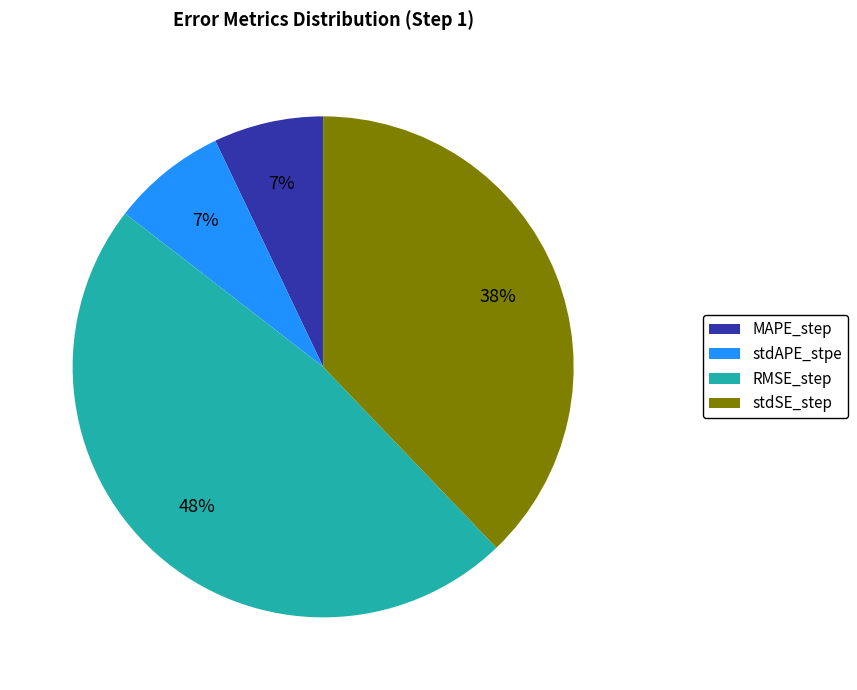

Does RMSE_step account for over 50% of the chart?

No